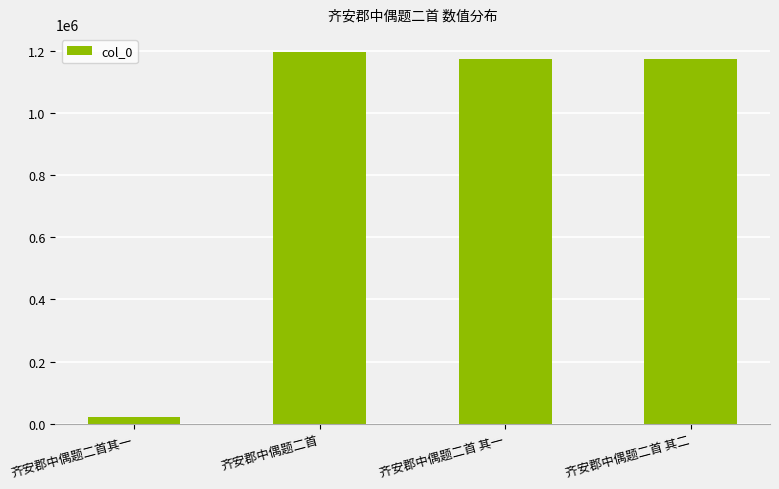

Which category has the lowest value across all series?

齐安郡中偶题二首其一